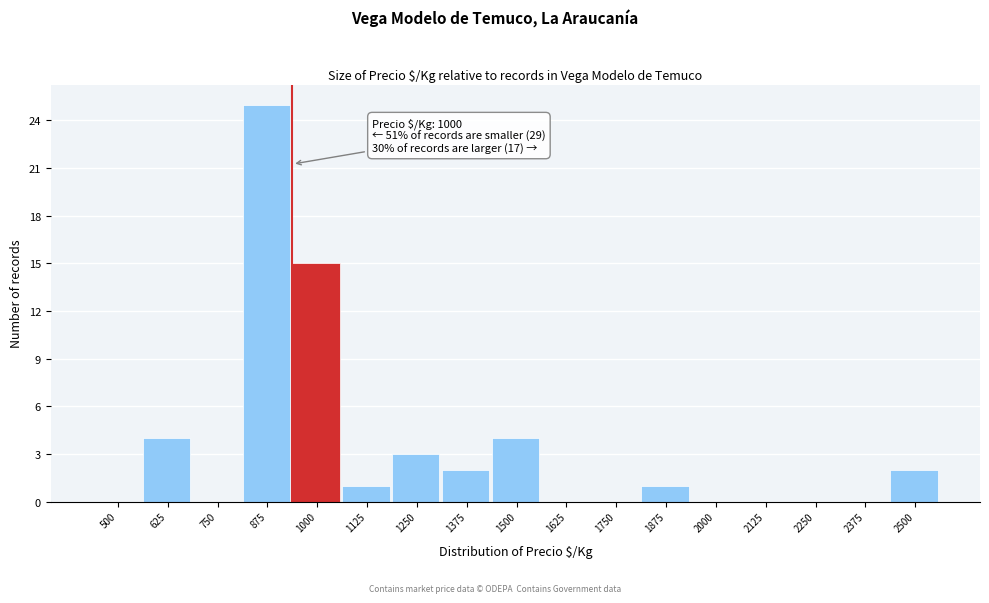

Reading right to left, list all the values displayed in this chart.

2500=2	2375=0	2250=0	2125=0	2000=0	1875=1	1750=0	1625=0	1500=4	1375=2	1250=3	1125=1	1000=15	875=25	750=0	625=4	500=0